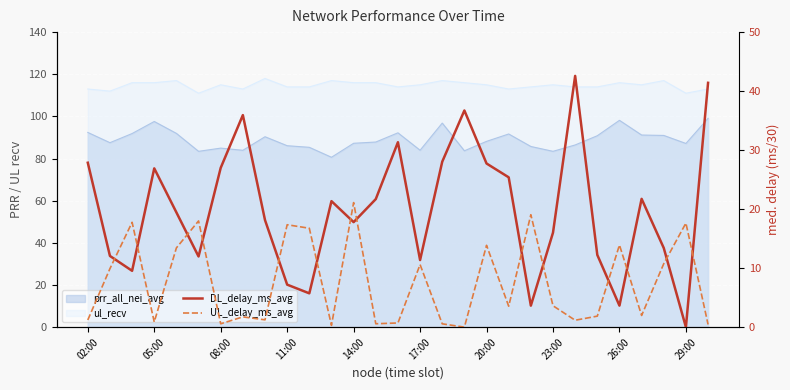

The DL_delay_ms_avg series shows 28.0 at 16. True or false?

True